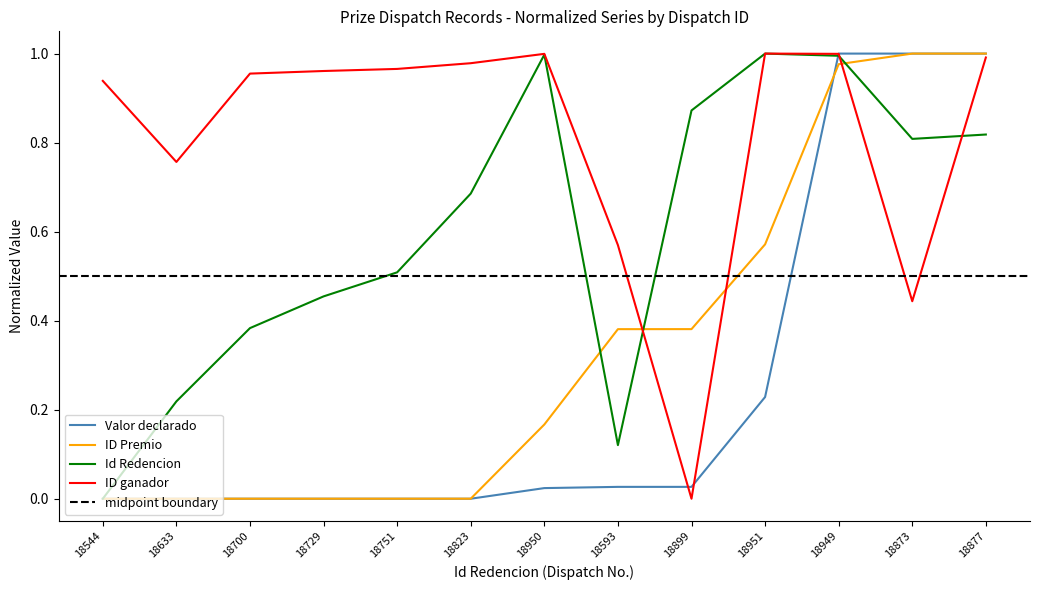

In Id Redencion, how many points are higher than both neighbors (excluding endpoints)?

2